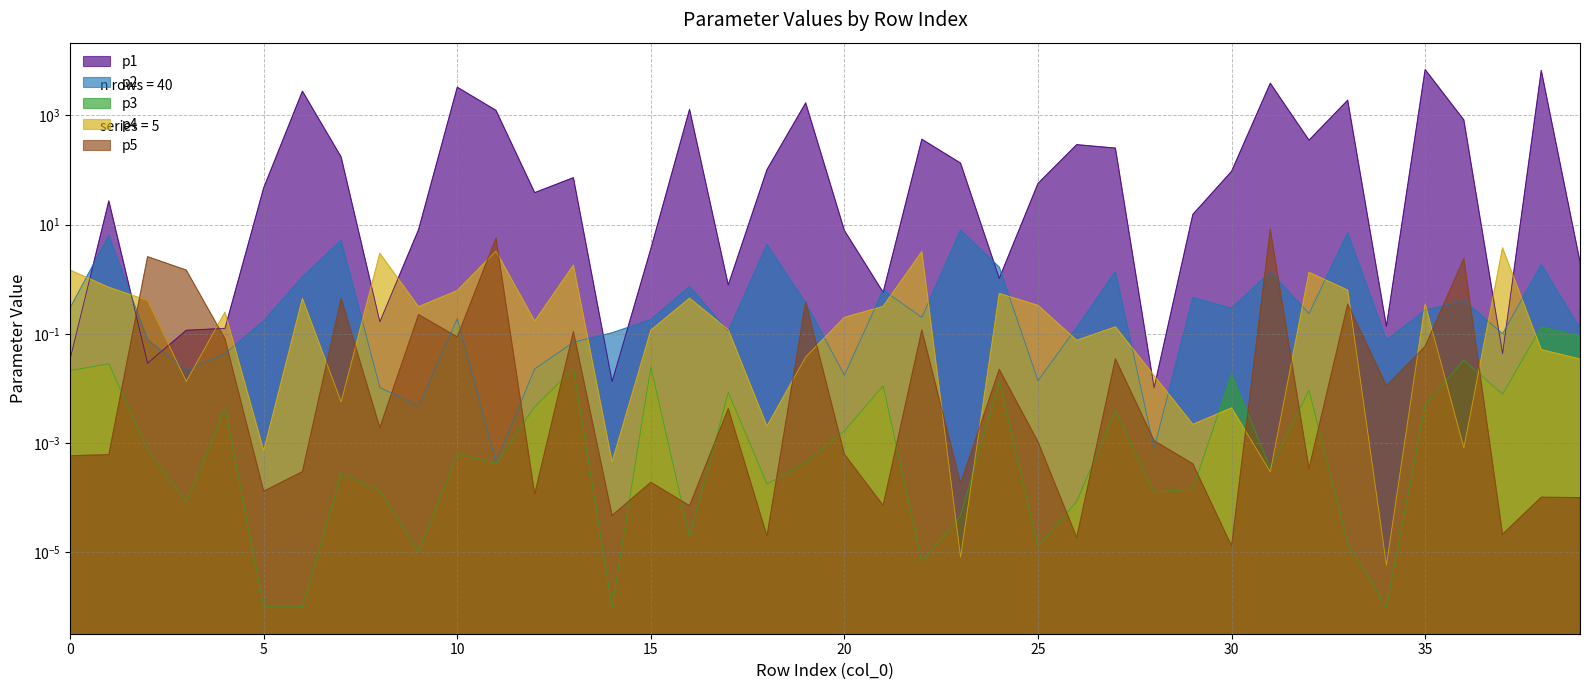

In p4, how many points are lower than both neighbors (excluding endpoints)?

13